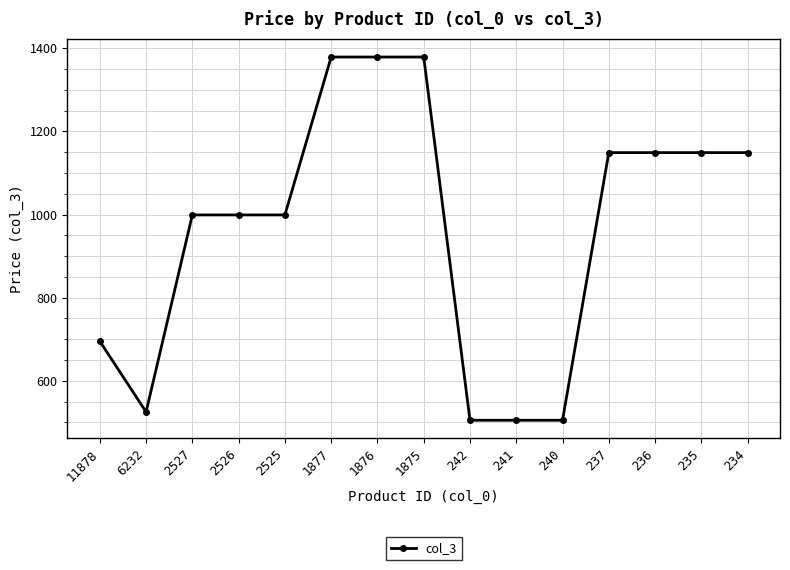

What is the average value?

964